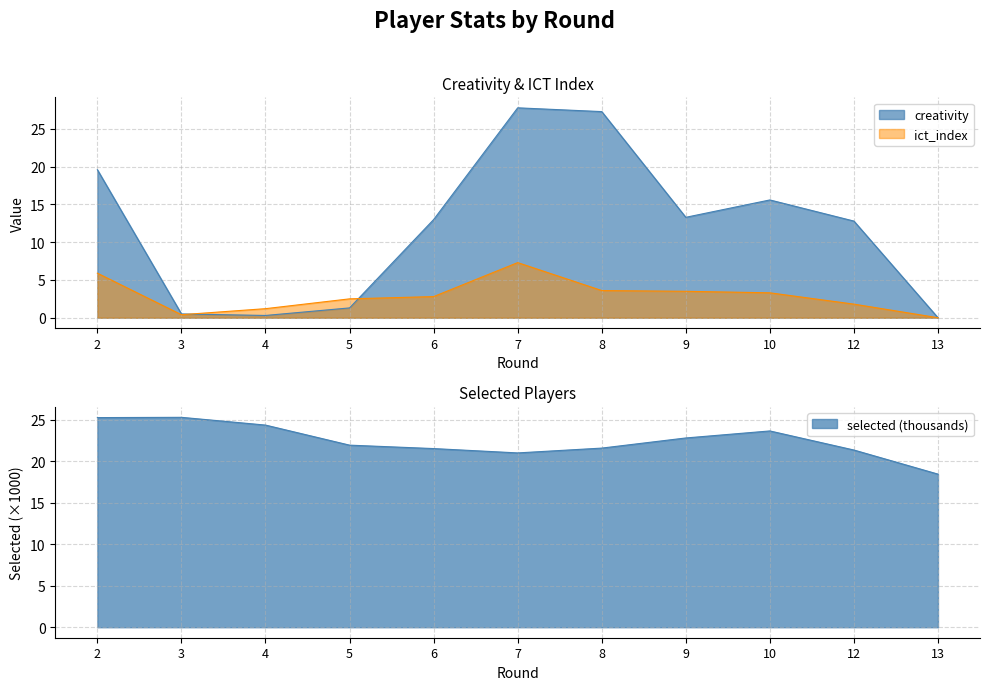

Reading left to right, what are all the values shown in this chart?

creativity: 2=19.6	3=0.5	4=0.3	5=1.3	6=13.0	7=27.8	8=27.3	9=13.3	10=15.6	12=12.8	13=0.0
ict_index: 2=5.9	3=0.4	4=1.2	5=2.5	6=2.8	7=7.3	8=3.6	9=3.5	10=3.3	12=1.8	13=0.0
selected: 2=25.3	3=25.3	4=24.4	5=21.9	6=21.5	7=21.0	8=21.6	9=22.8	10=23.7	12=21.4	13=18.4